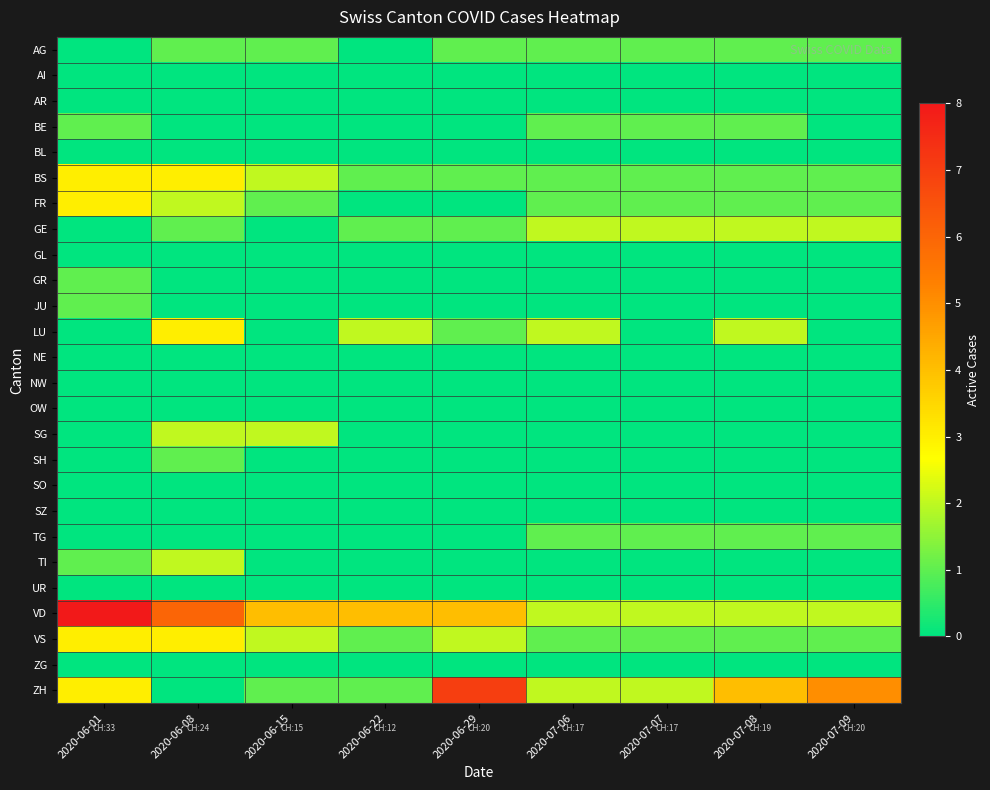

Which series has the largest total across all categories?

VD